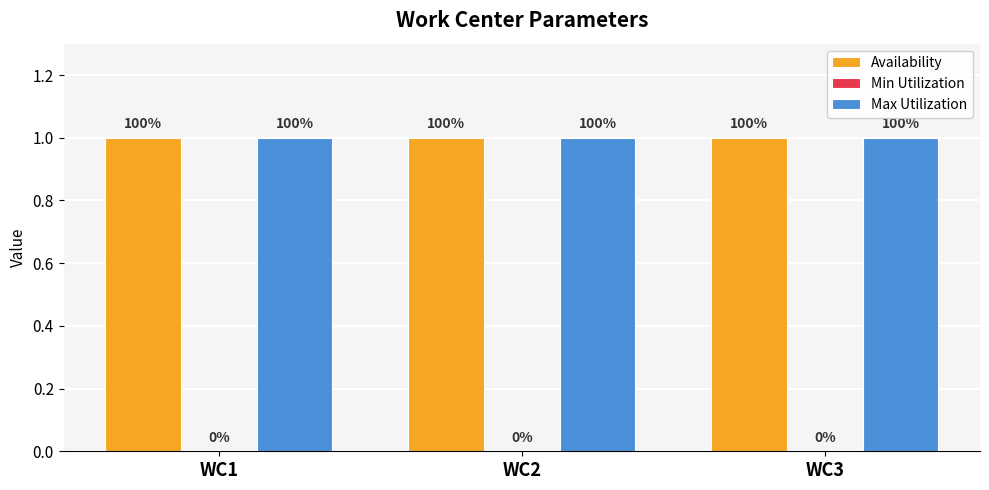

Which series changed the most between WC1 and WC3?

Availability